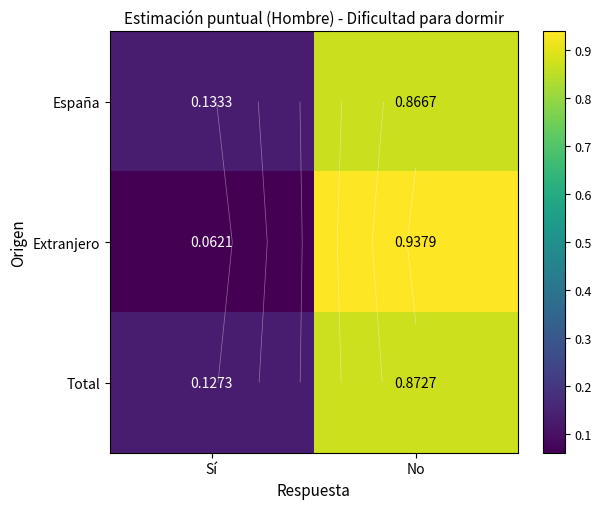

What is the maximum value shown in the chart?

0.9